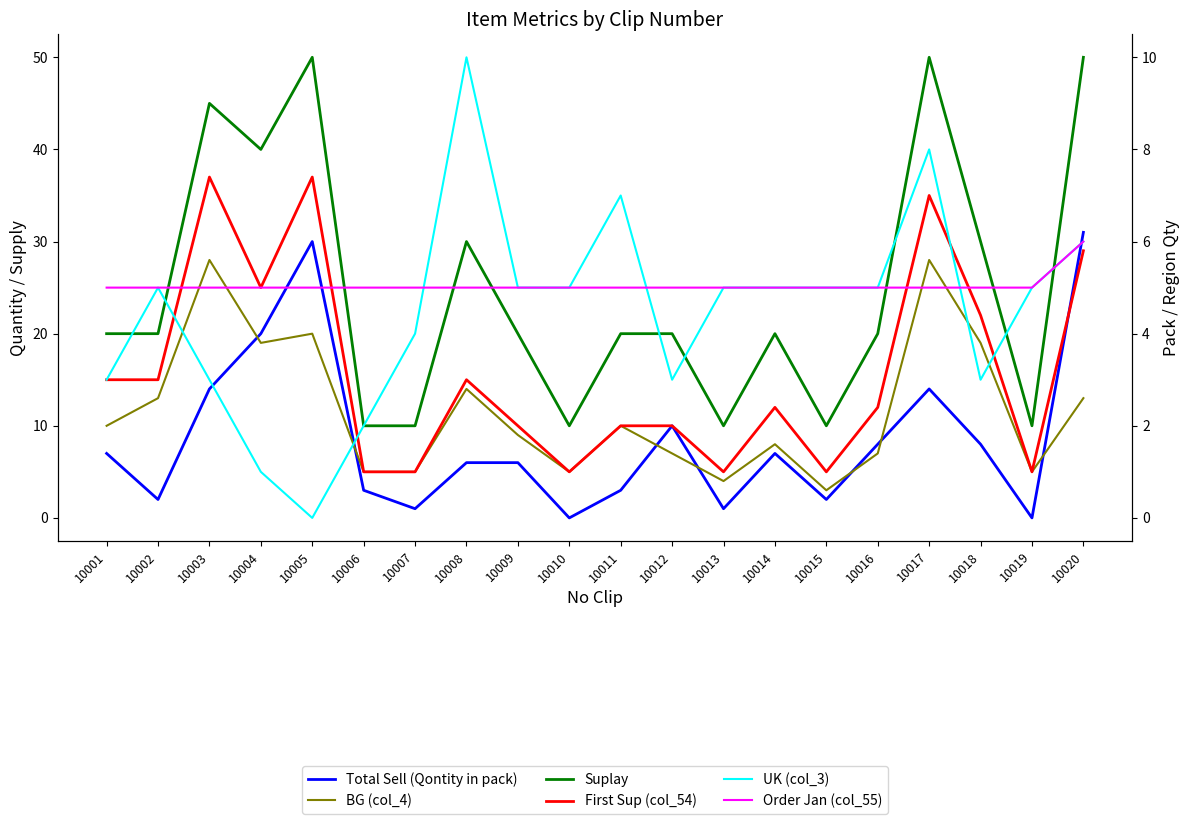

Rank the series by their maximum value, from lowest to highest.

Order Jan (col_55), UK (col_3), BG (col_4), Total Sell (Qontity in pack), First Sup (col_54), Suplay